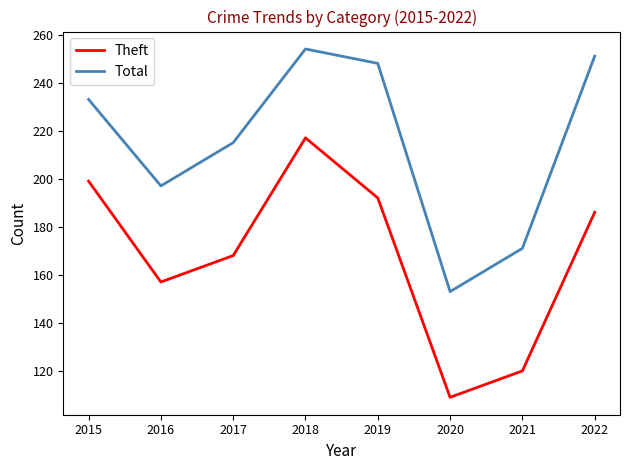

How many values in the Total series are below 233?

4